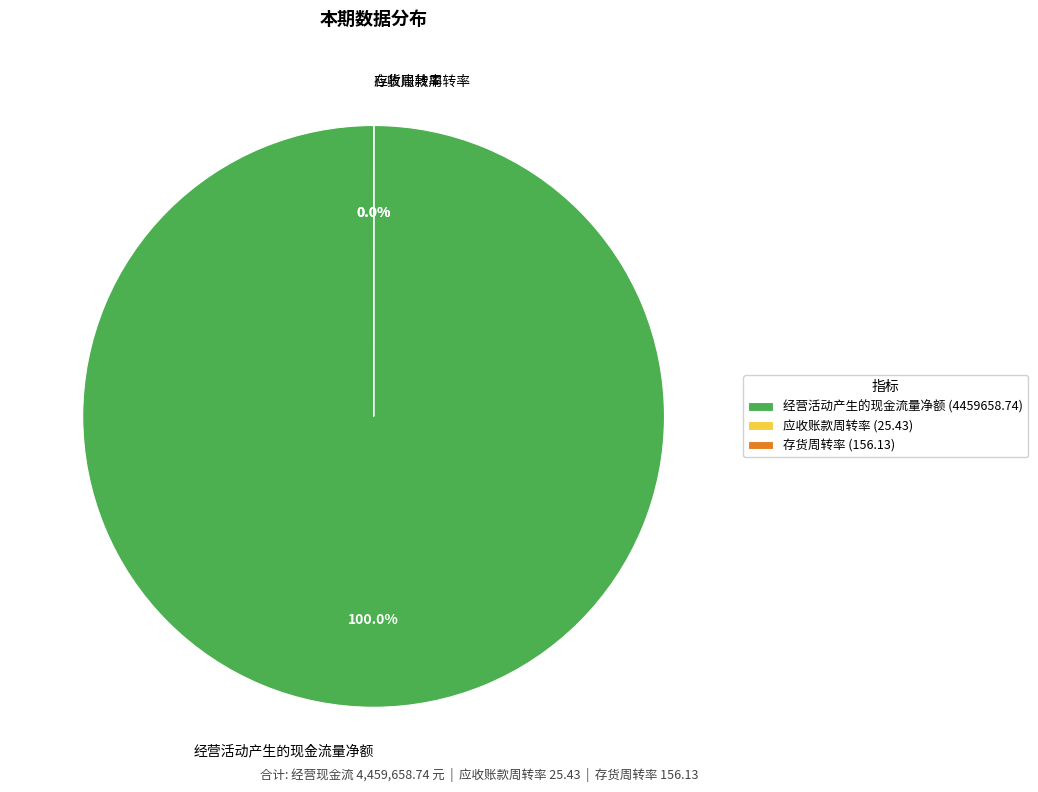

Which category has the biggest portion of the pie?

经营活动产生的现金流量净额